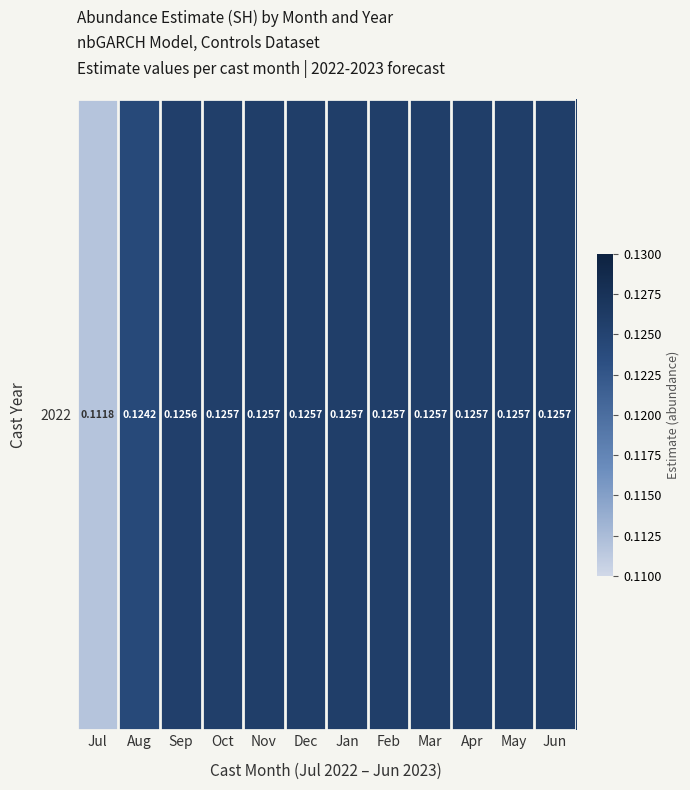

Reading left to right, list all the values displayed in this chart.

Jul=0.1	Aug=0.1	Sep=0.1	Oct=0.1	Nov=0.1	Dec=0.1	Jan=0.1	Feb=0.1	Mar=0.1	Apr=0.1	May=0.1	Jun=0.1